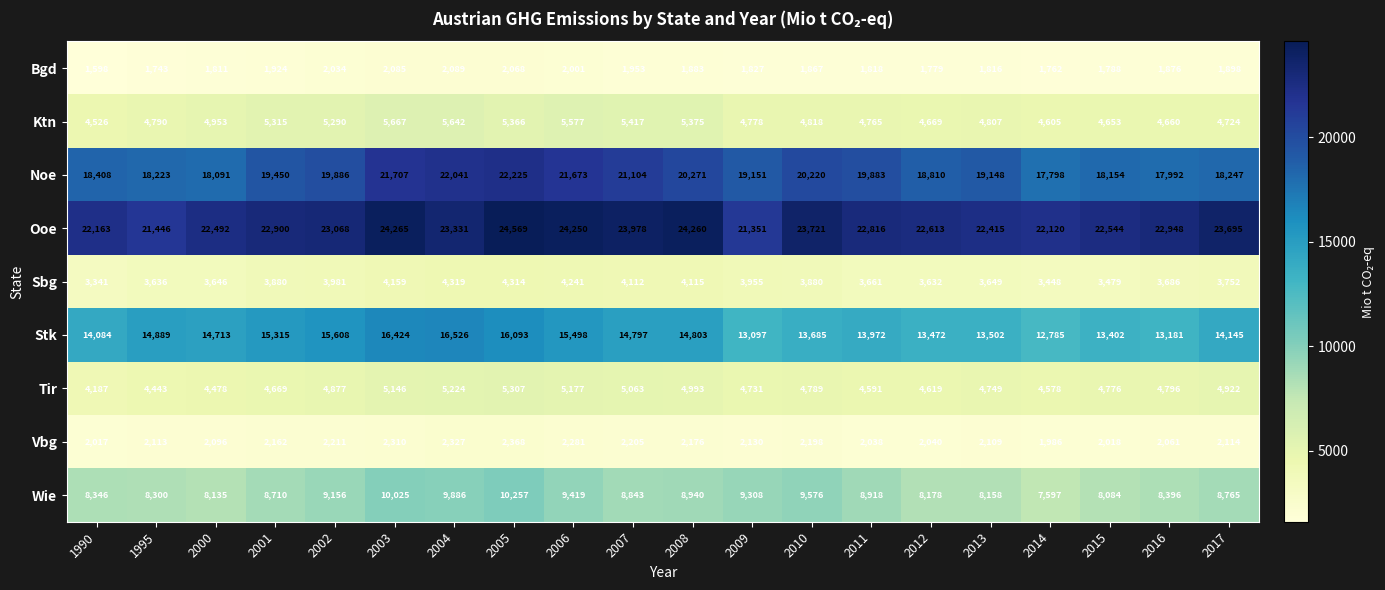

Rank the series at 2011 from highest to lowest value.

Ooe, Noe, Stk, Wie, Ktn, Tir, Sbg, Vbg, Bgd